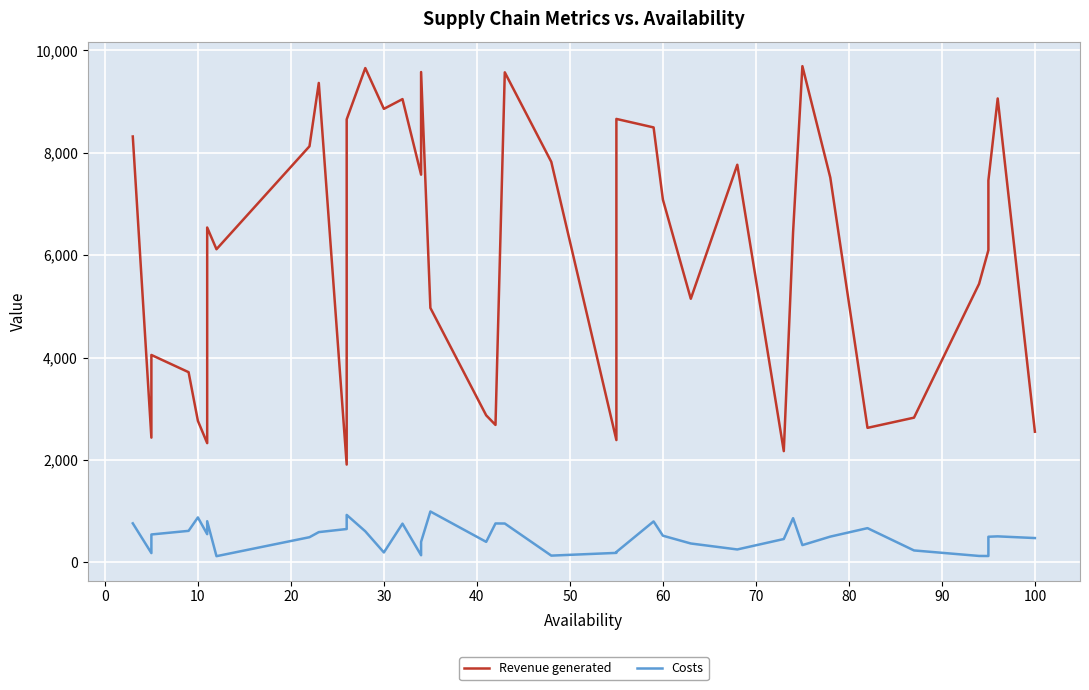

What is the highest value of the Costs series?

995.9